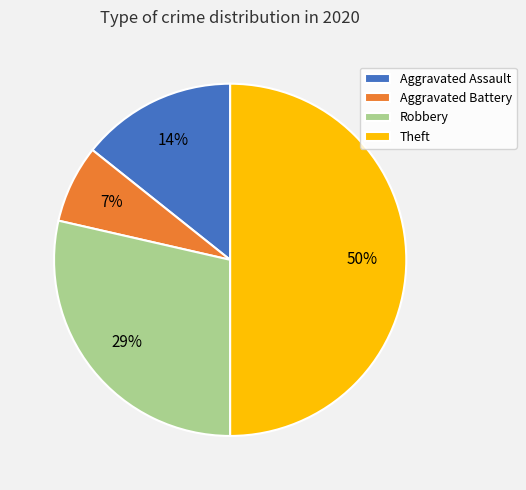

What is the ratio of the value at Aggravated Assault to the value at Aggravated Battery?

2.0